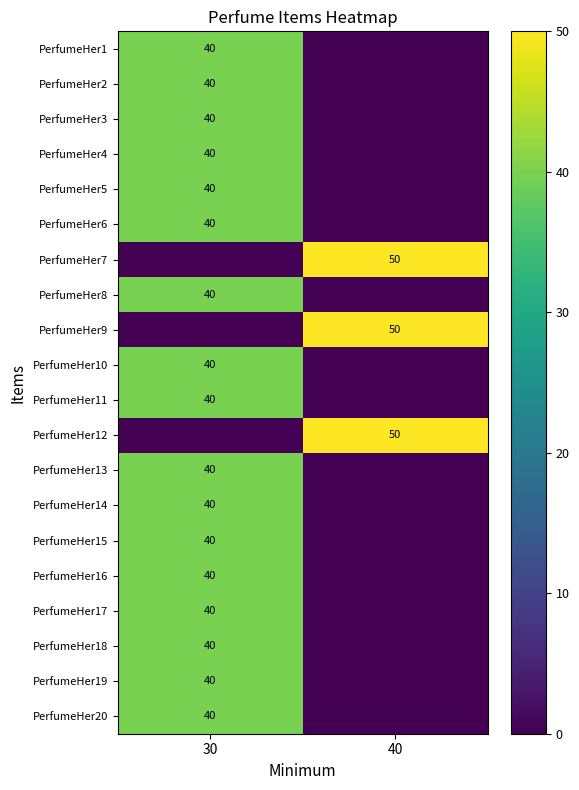

Is it true that PerfumeHer10 equals 40 at 30?

True